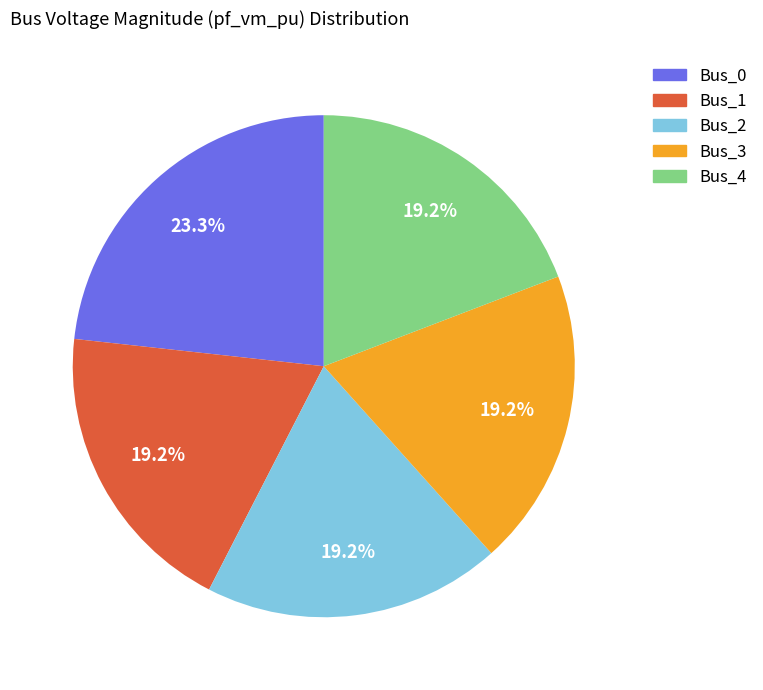

Combined, what portion of the pie is Bus_3 and Bus_1?

38.4%